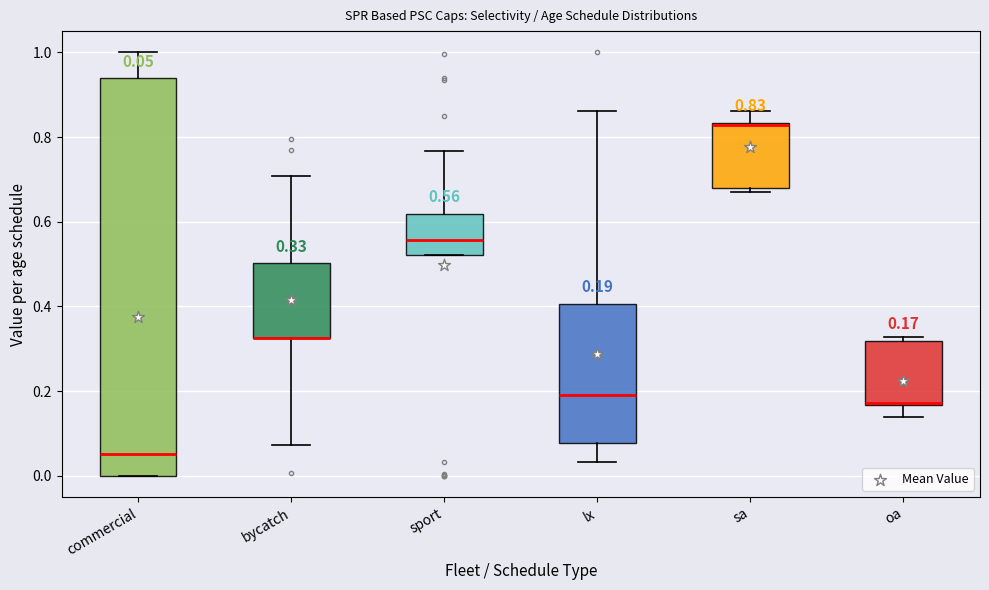

Which box is the tallest, from its lower edge to its upper edge?

commercial